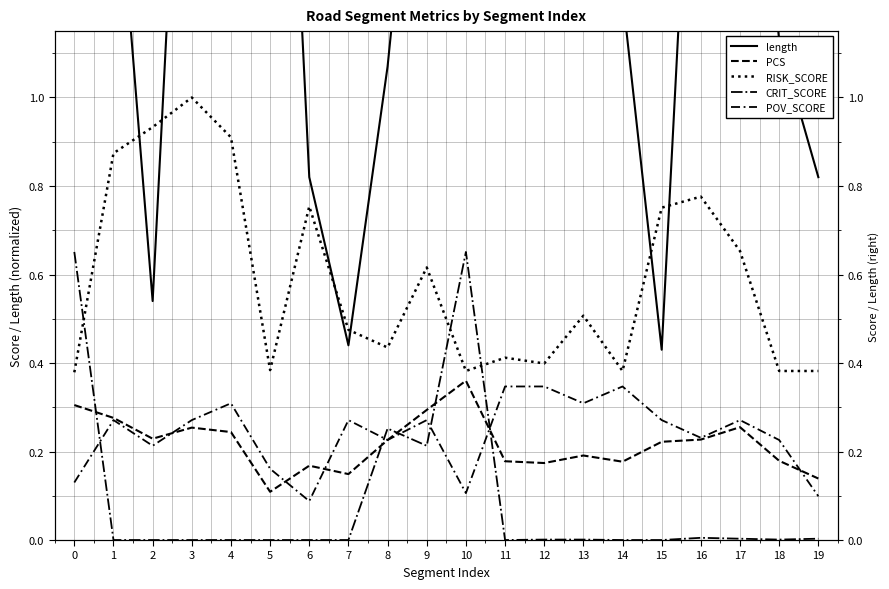

How many interior local peaks does the RISK_SCORE series have?

6